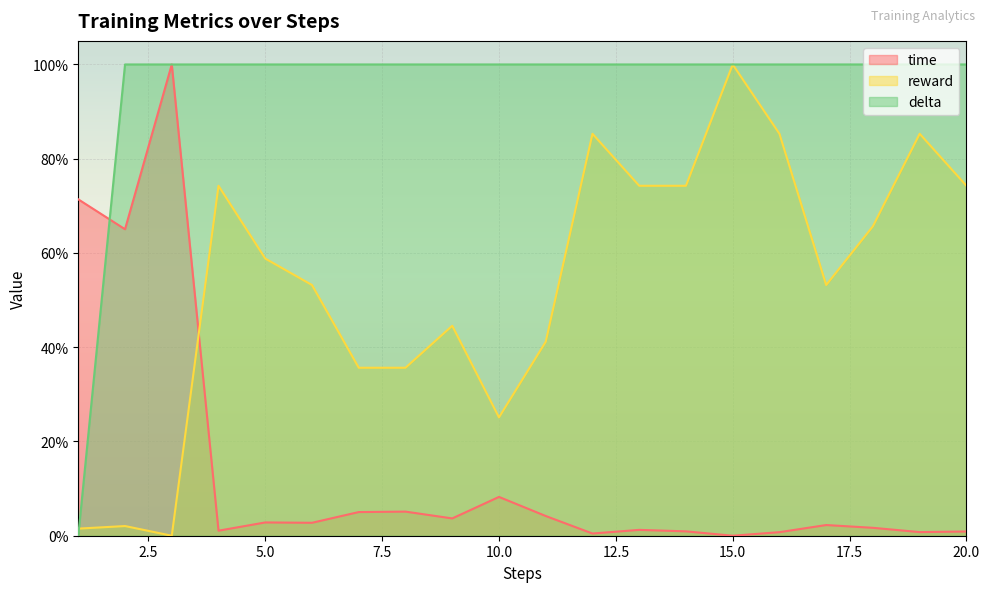

True or false: delta has more than 1 interior local peaks.

False